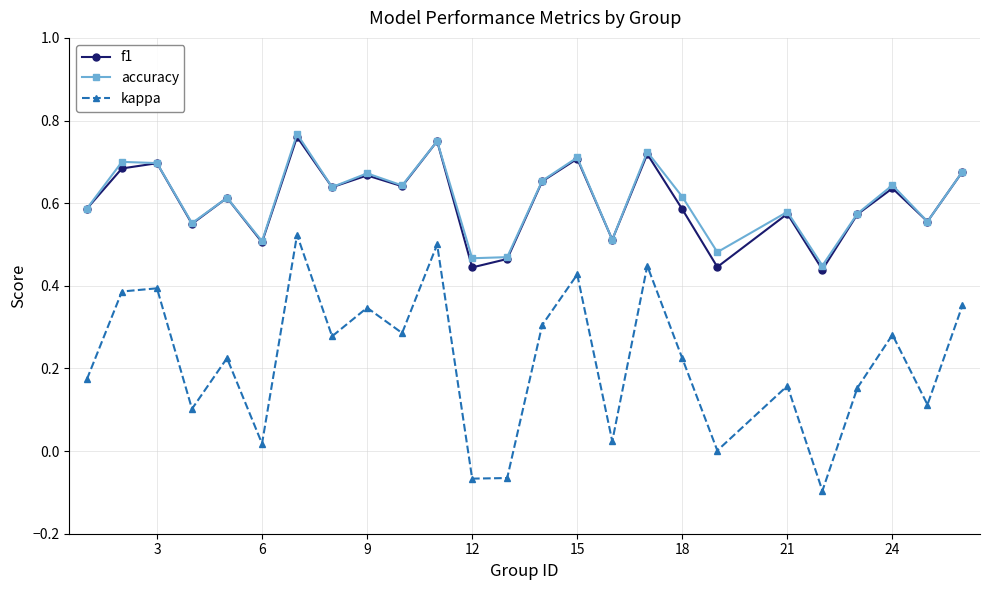

Which series has the widest spread of values?

kappa